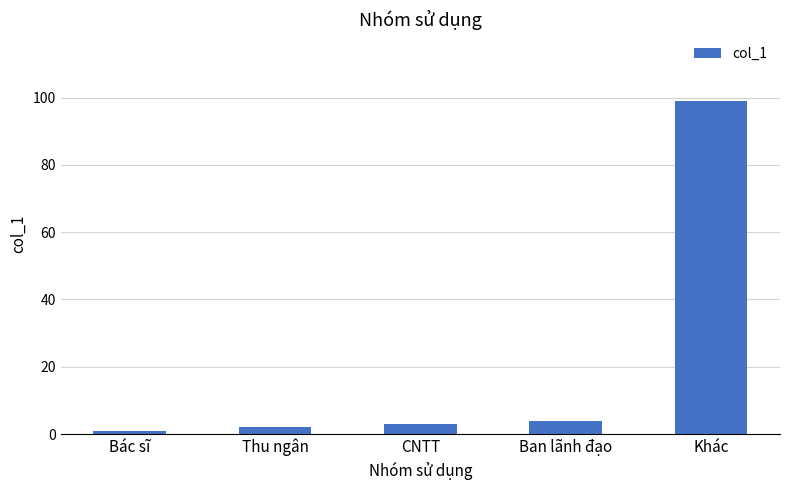

What is the sum of the values at Thu ngân and CNTT?

5